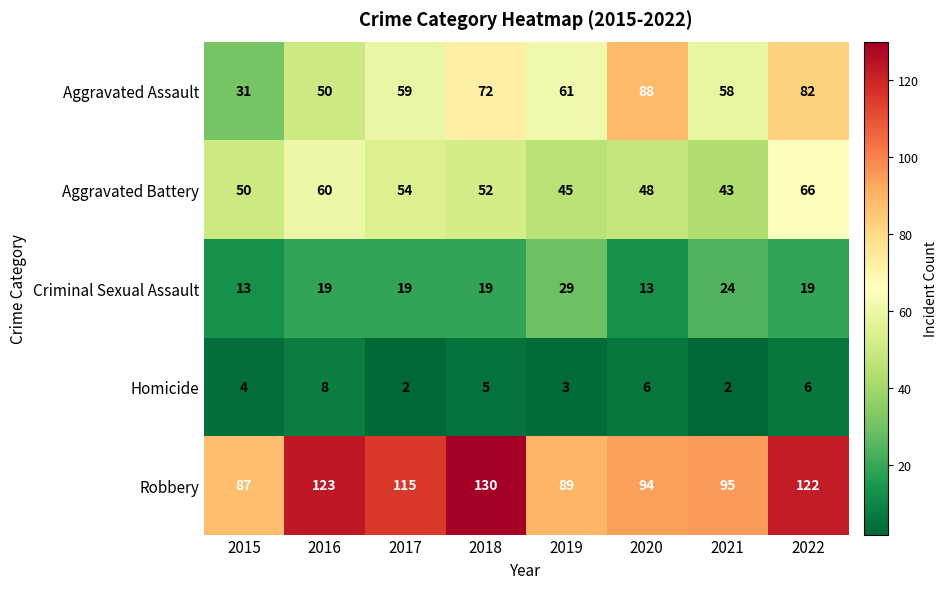

True or false: Robbery has a value of 50 at 2021.

False